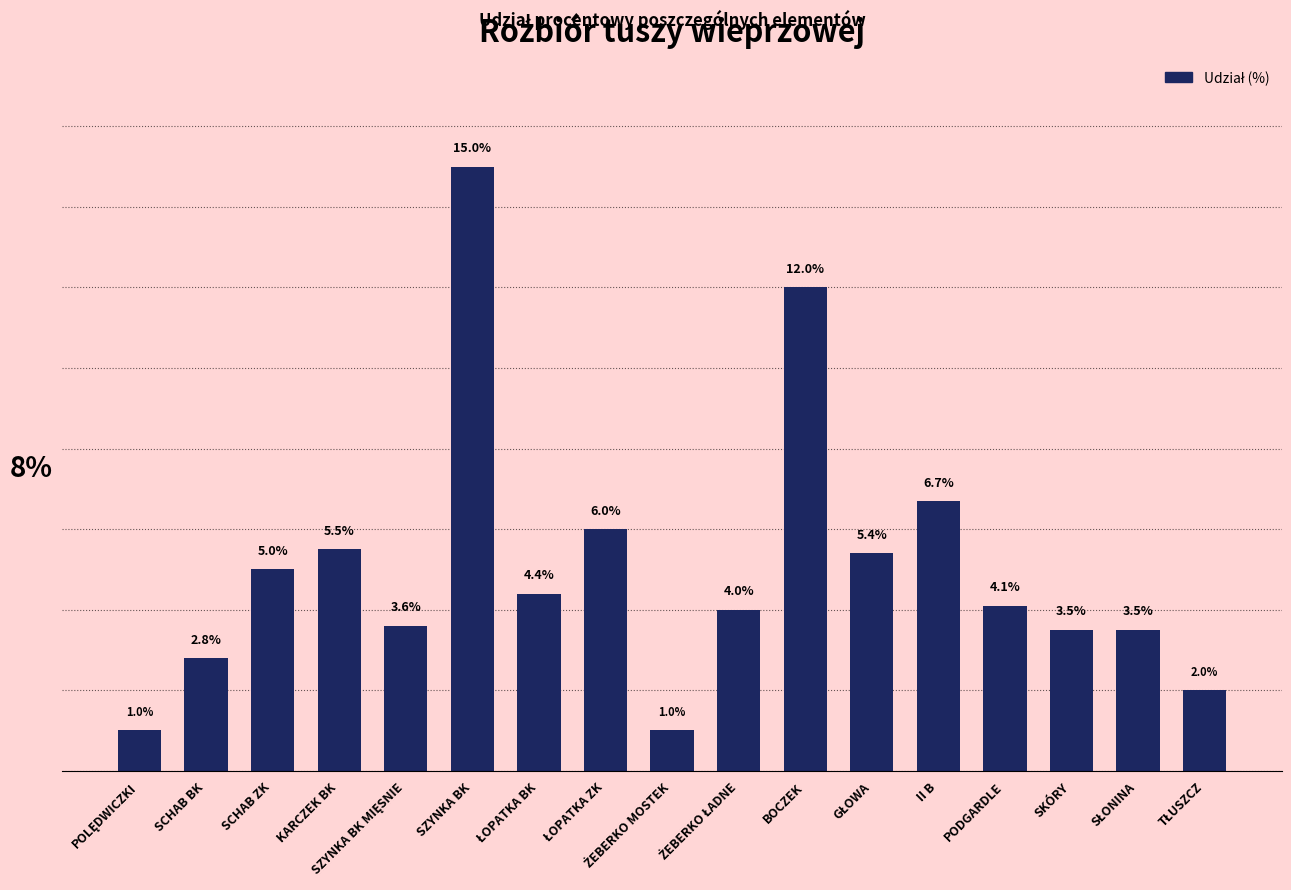

At which category does the chart reach its peak across all series?

SZYNKA BK